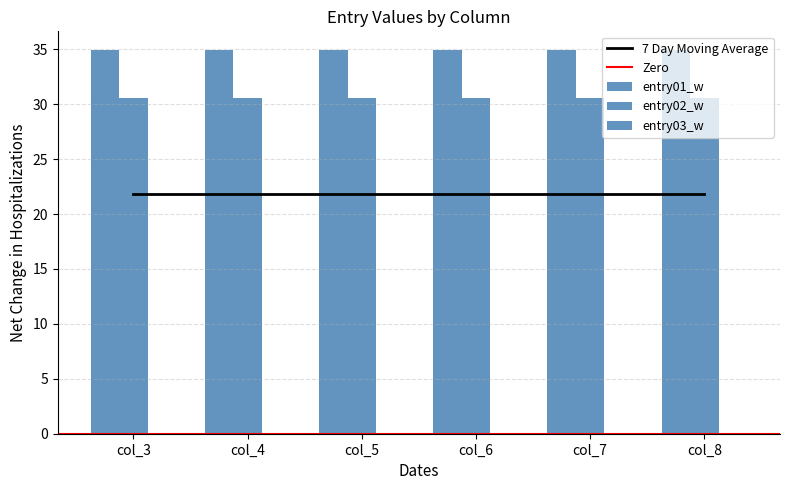

True or false: entry02_w has a value of 45.8 at col_6.

False